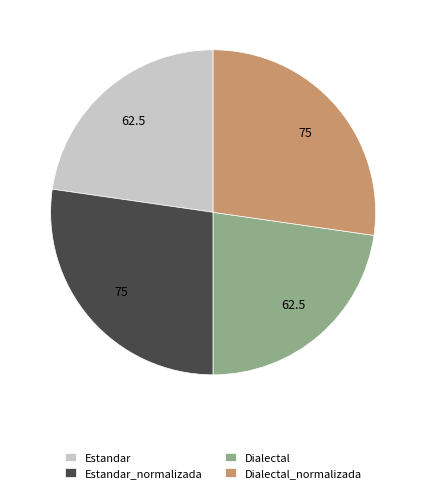

Which has a higher value, Dialectal_normalizada or Dialectal?

Dialectal_normalizada